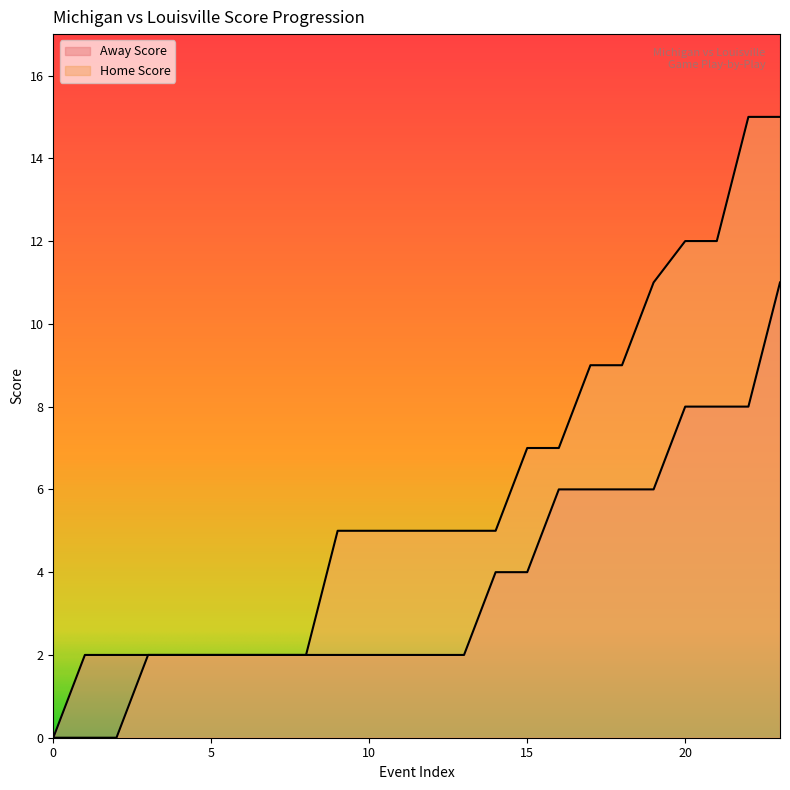

What is the value of the Away Score point at the 10th from the left?

2